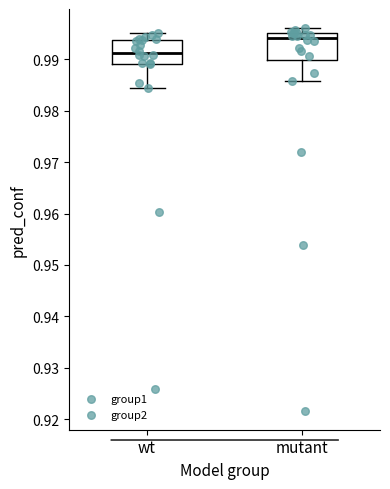

Which box has the lowest median line?

wt